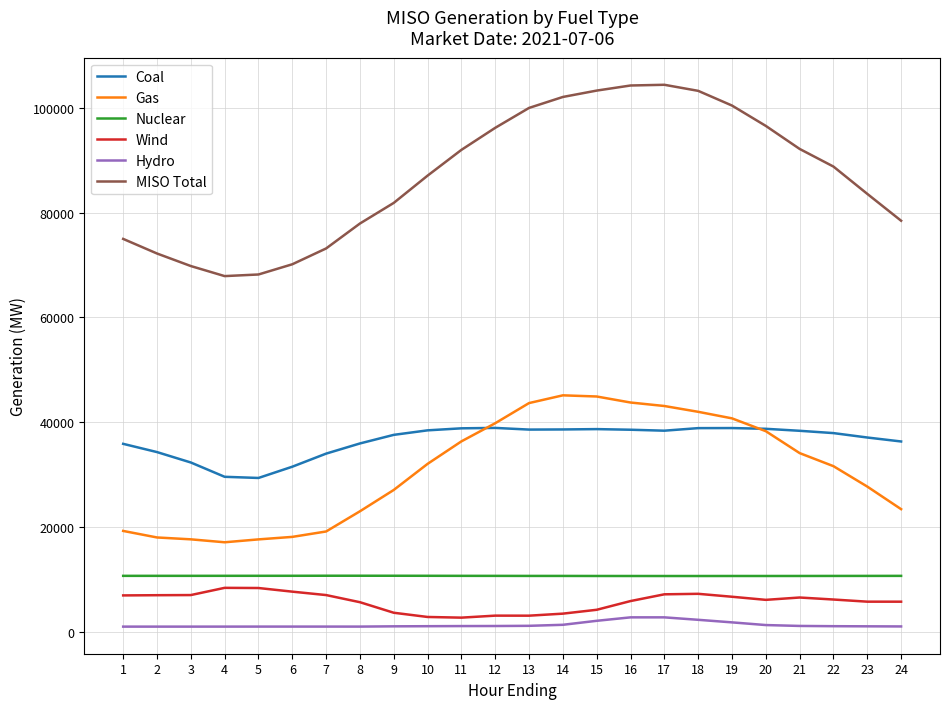

The value of Coal at 9 is 37610.1. True or false?

True